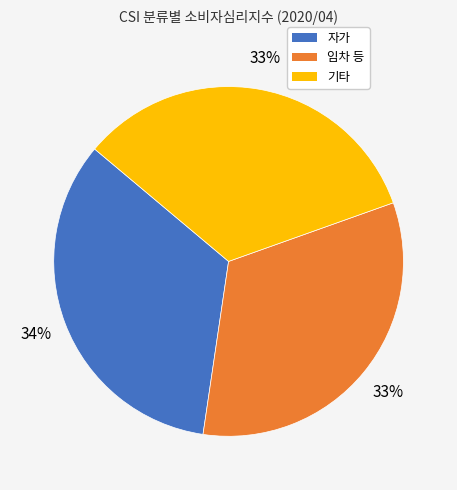

Count the number of slices in the pie.

3